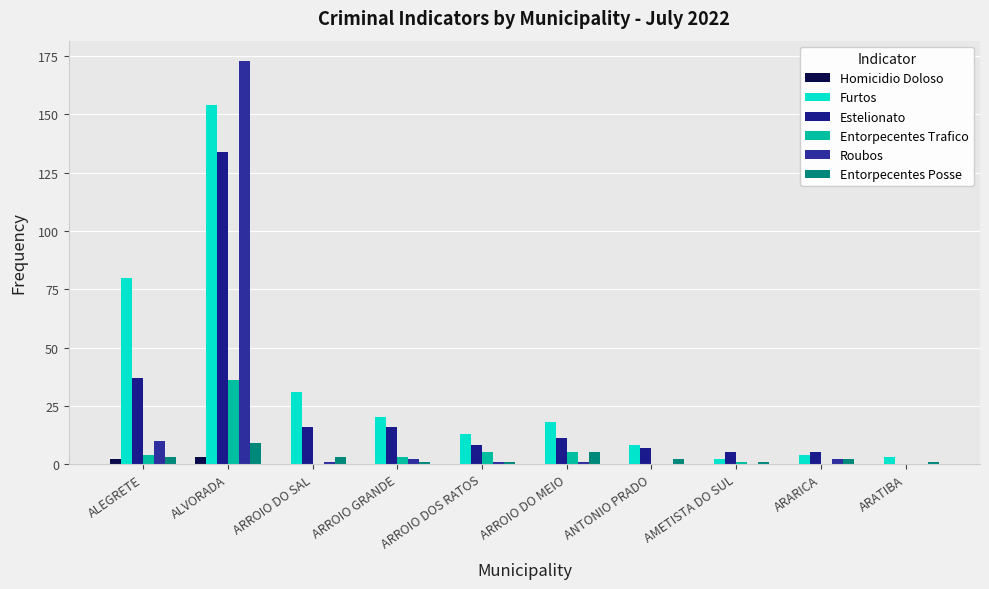

How many categories are shown in the chart?

10